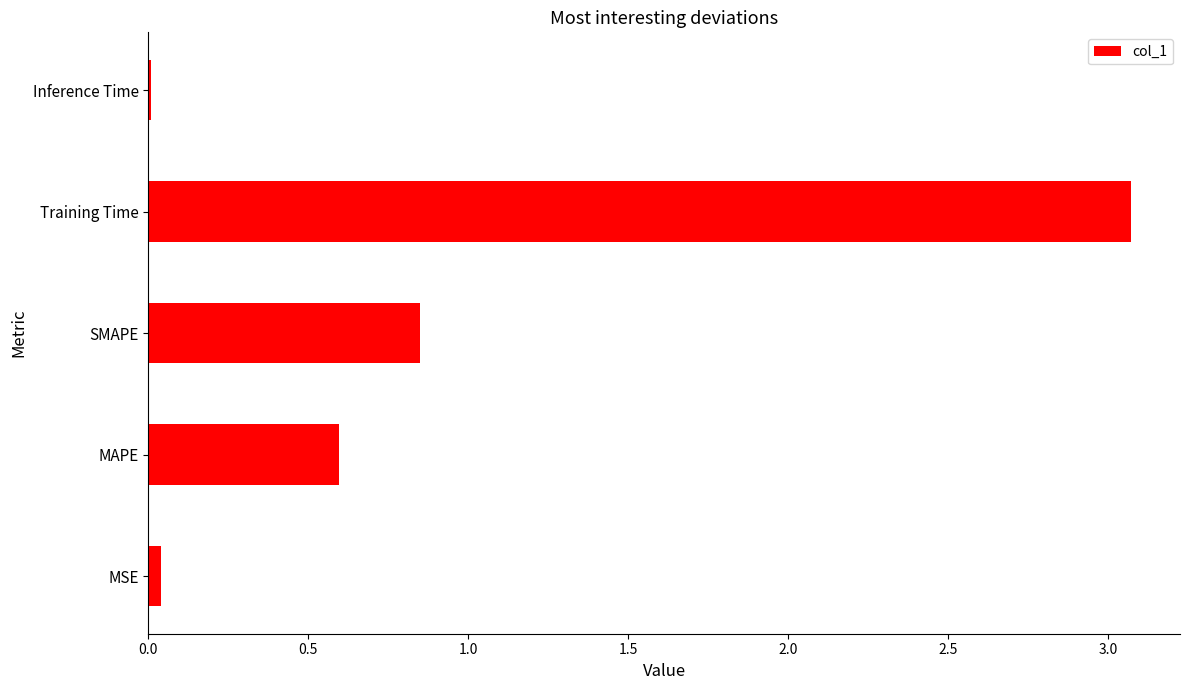

Read the value at Training Time.

3.1